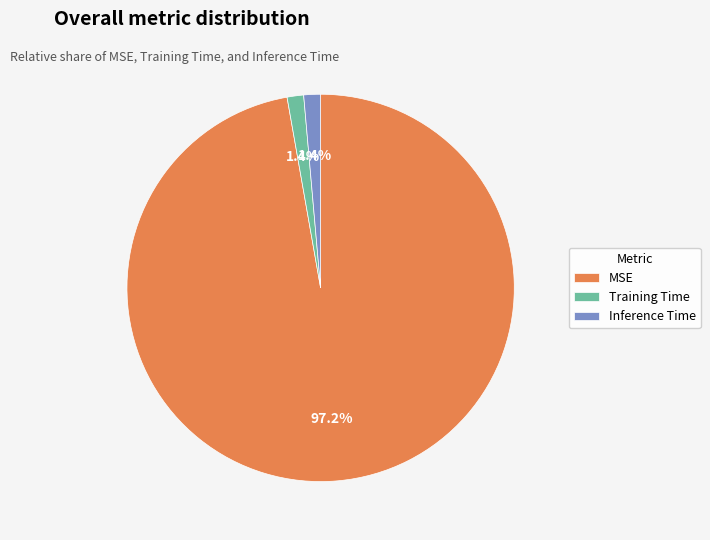

What portion of the pie excludes Inference Time?

98.6%